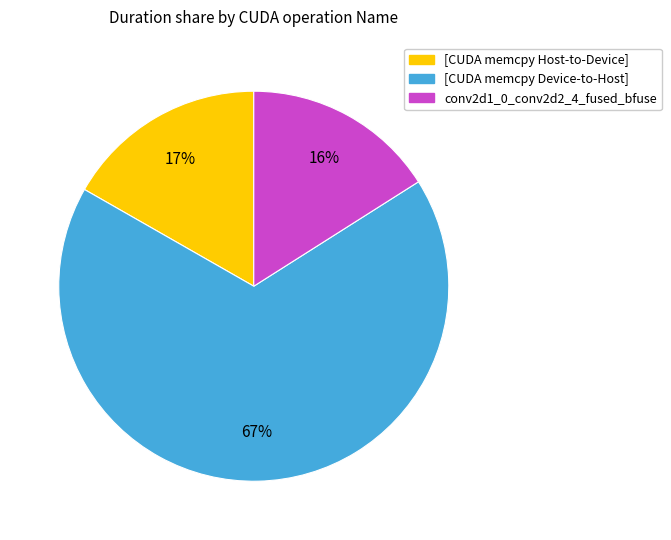

To the nearest percent, what is the average slice percentage?

33%